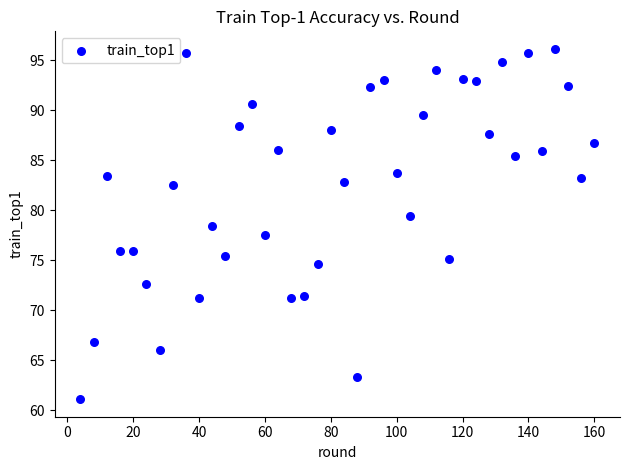

What is the range of X values (max minus min)?

156.0